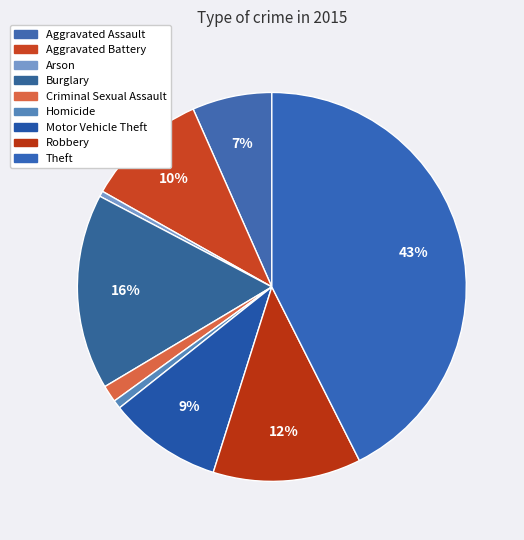

Does any single category account for the majority?

No